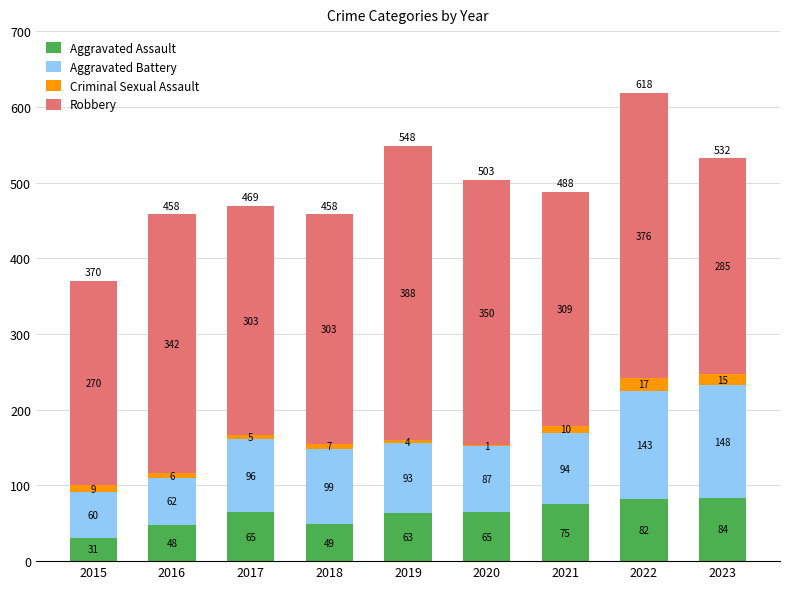

At which category is the sum across all series the highest?

2022